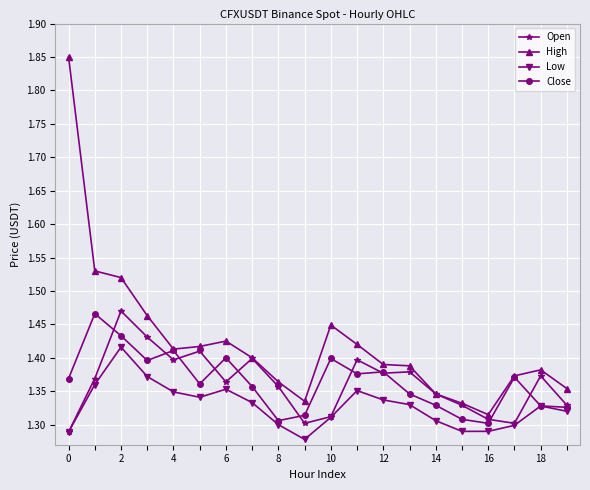

Which series has the widest spread of values?

High